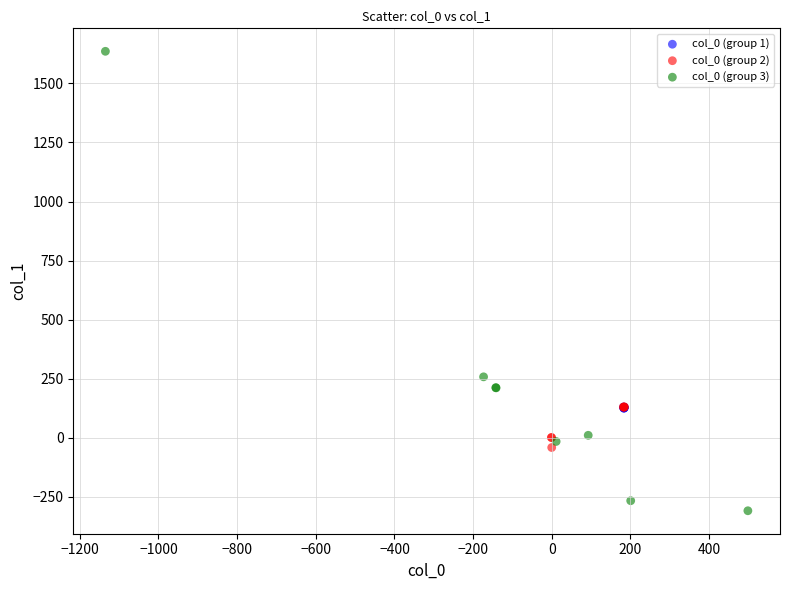

Which series has the widest spread of Y values?

col_0 (group 3)